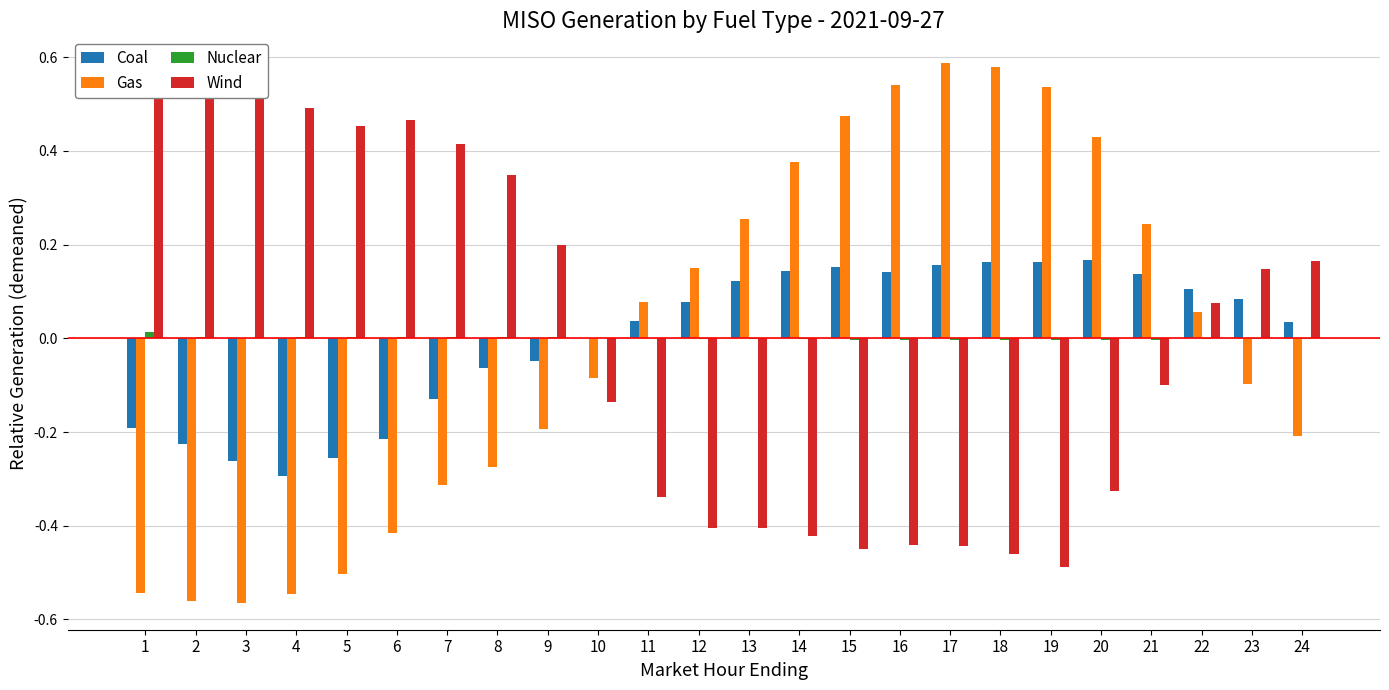

What is the greatest value displayed?

0.6